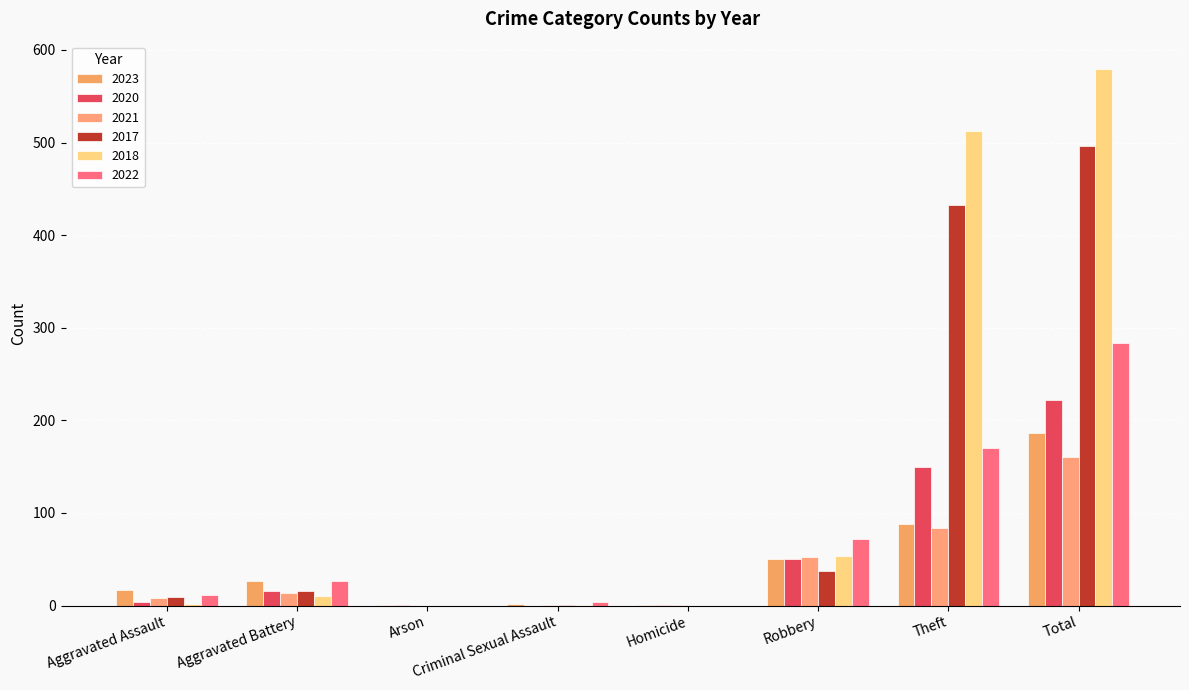

What is the difference between the second highest and minimum values in the 2023 series?

87